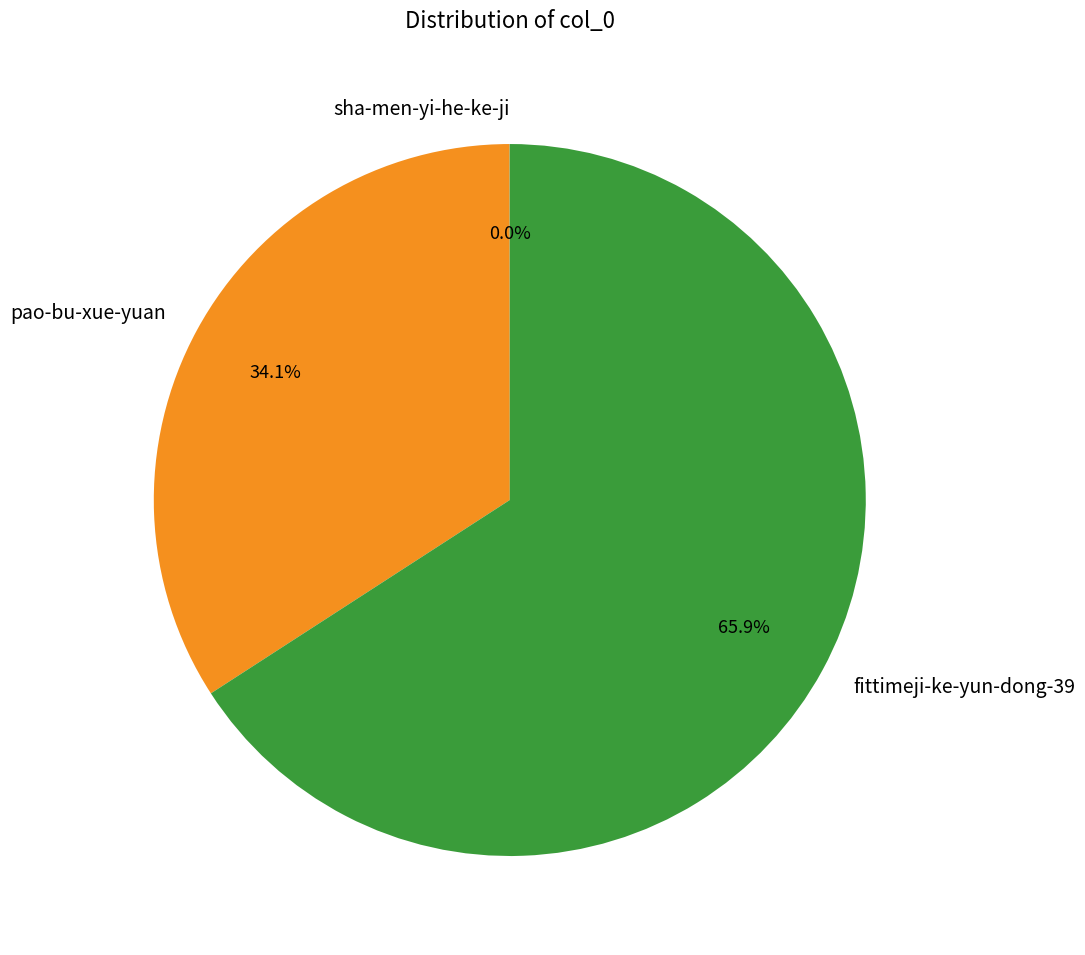

What percentage is NOT represented by fittimeji-ke-yun-dong-39?

34.1%